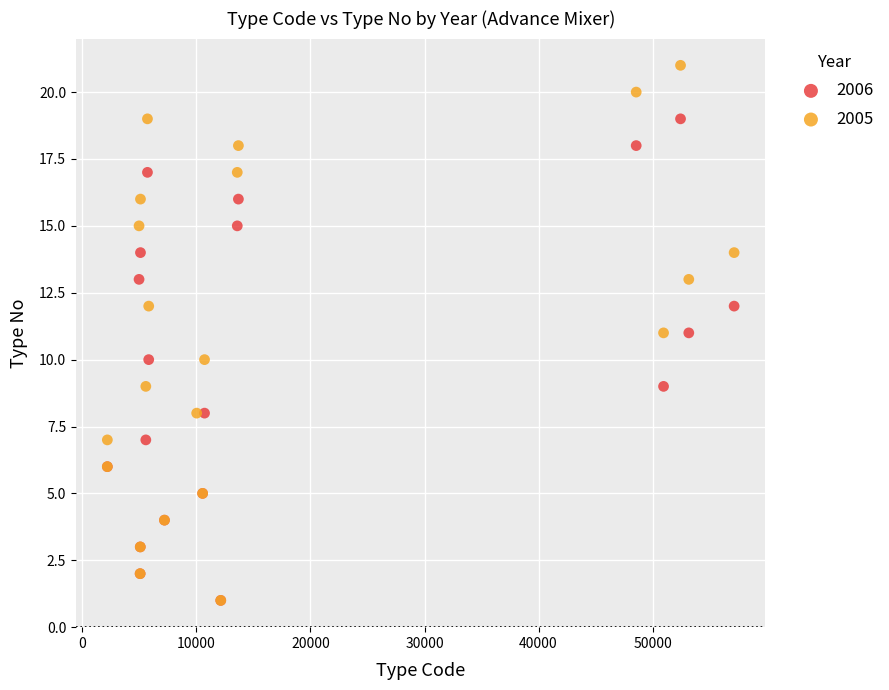

Which series reaches the maximum Y coordinate?

2005